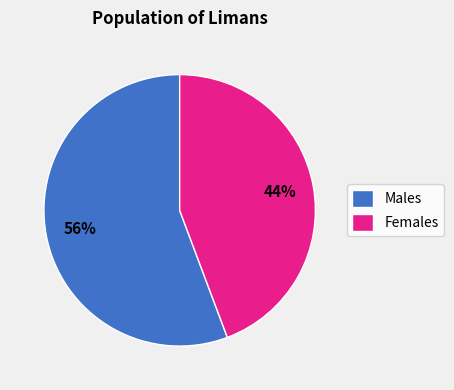

To the nearest percent, what percentage of the pie is Females?

44%